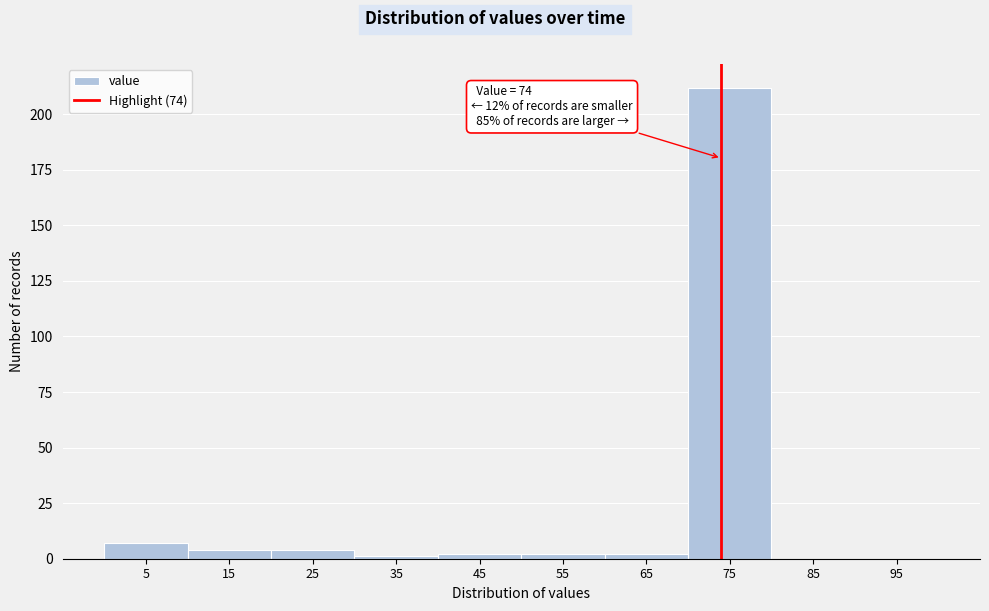

Over which range of the x-axis is the bar tallest?

70 to 80